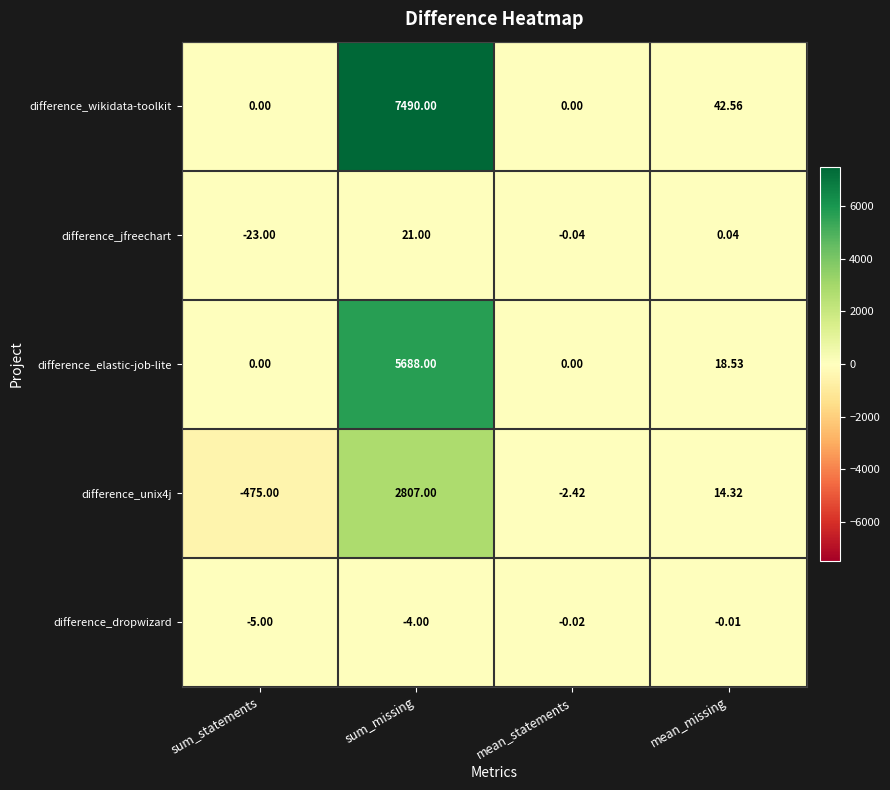

At which label does difference_wikidata-toolkit first exceed 42?

sum_missing